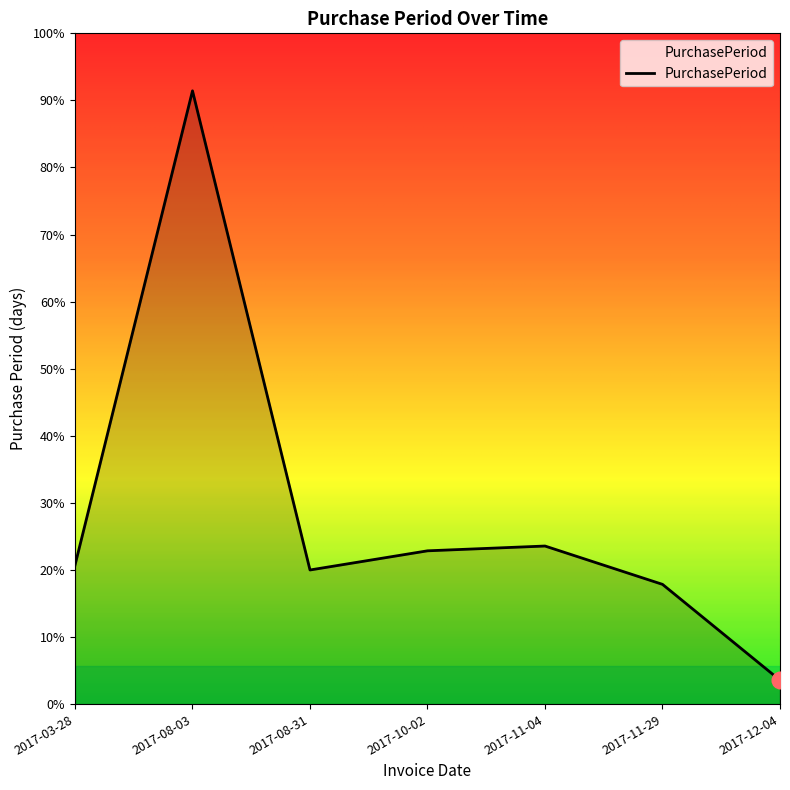

List the labels in order of value, smallest first.

2017-12-04, 2017-11-29, 2017-08-31, 2017-03-28, 2017-10-02, 2017-11-04, 2017-08-03